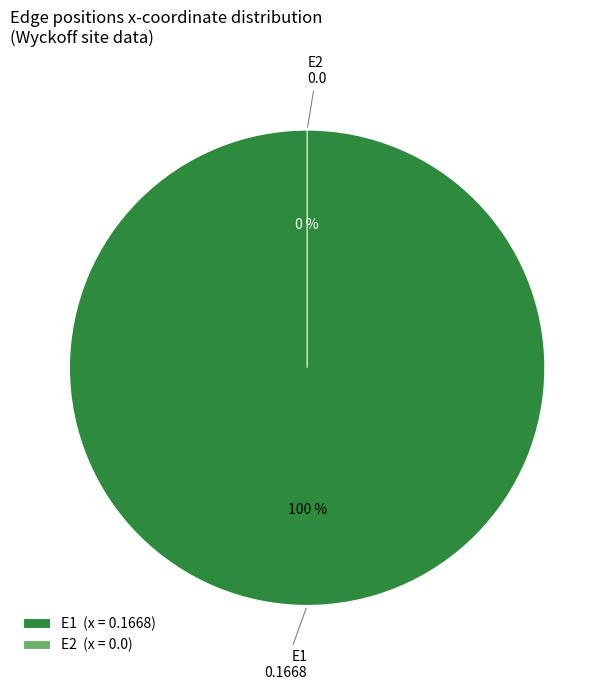

To the nearest percent, what percentage of the pie is E1?

100%